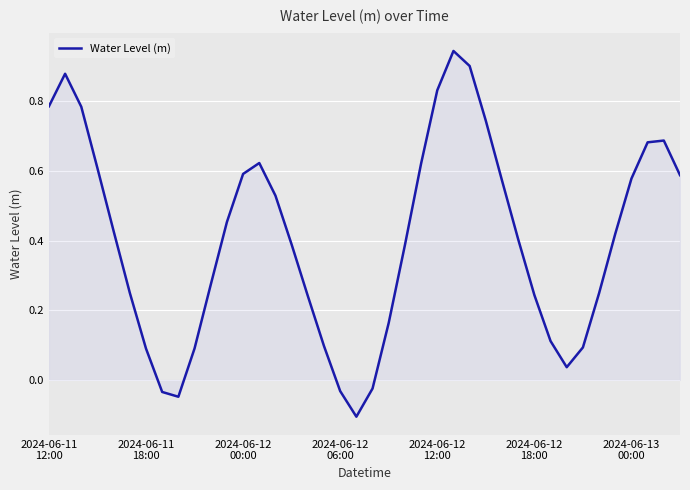

How many values are above zero?

35